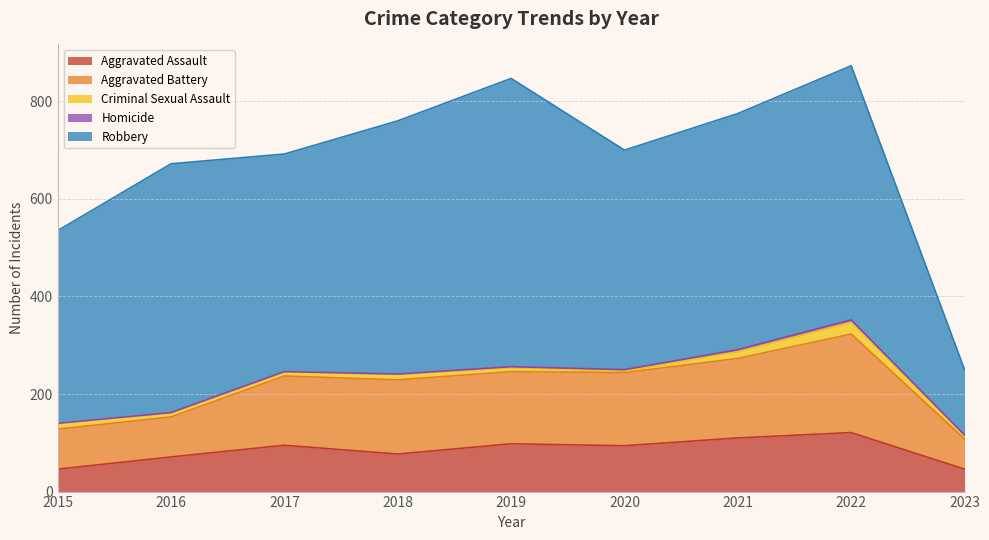

What value does the Aggravated Assault series have at 2021, to the nearest 5?

110